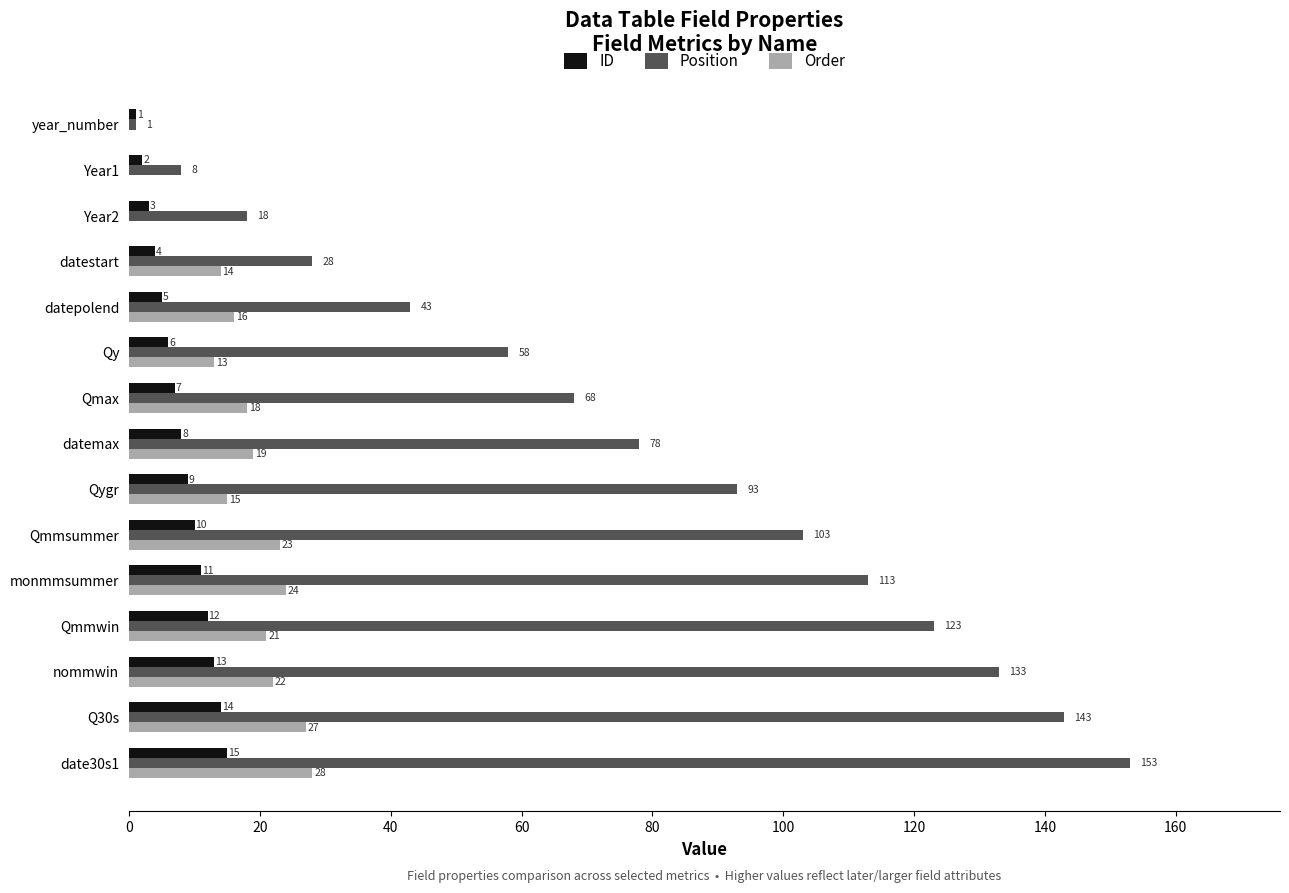

At which label does ID reach its peak?

date30s1